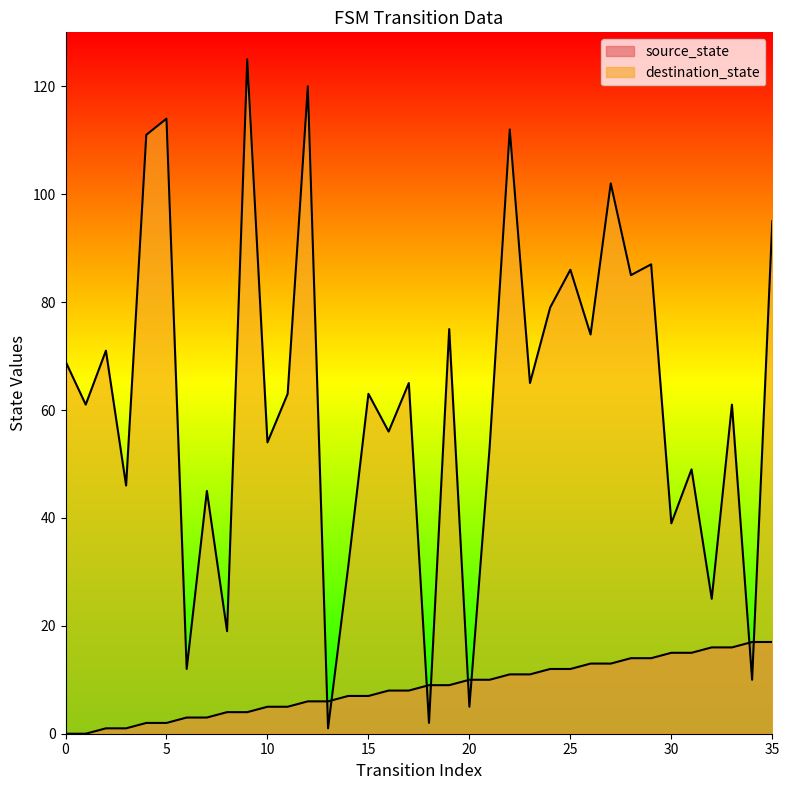

How many values in the destination_state series are below 63?

17